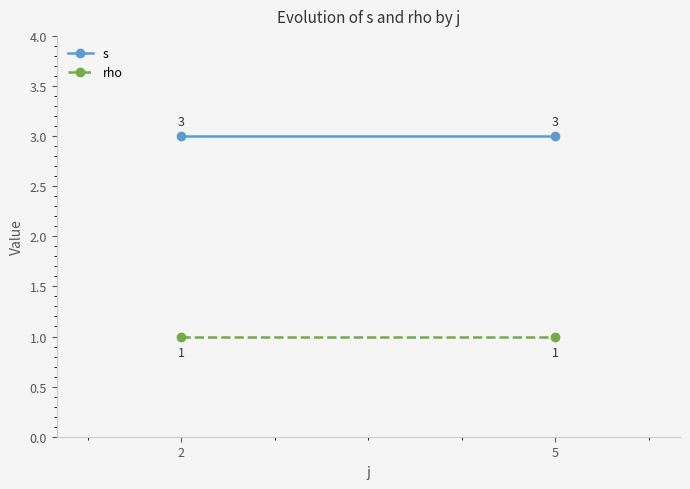

What value does the s series have at 5?

3